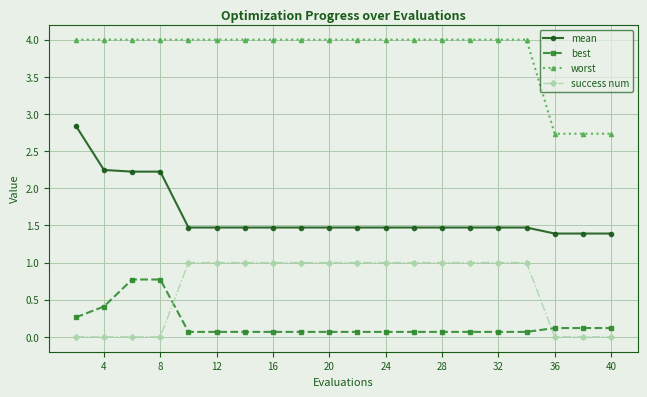

List the series in order of their peak value, highest first.

worst, mean, success num, best